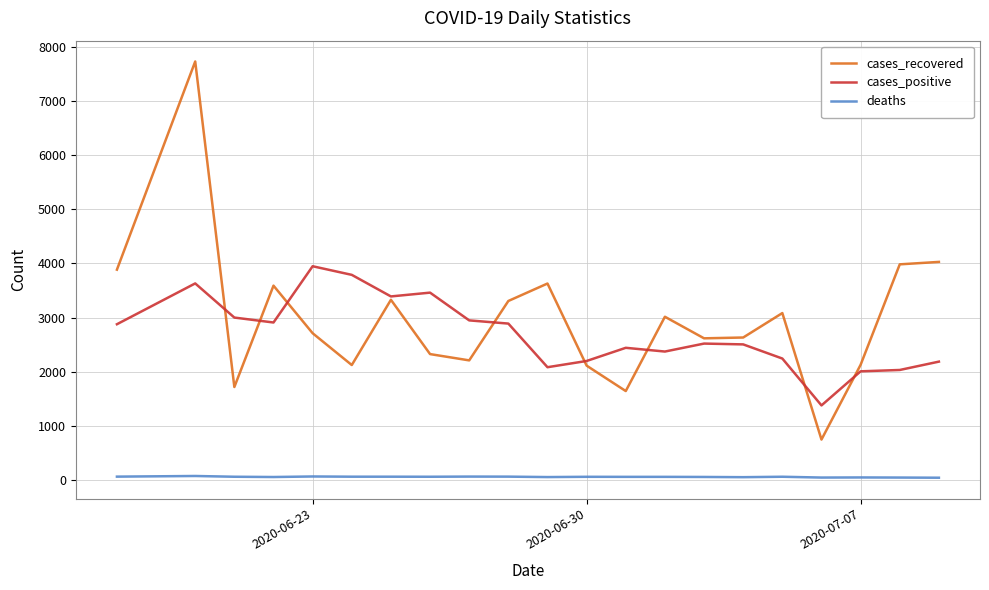

True or false: cases_recovered and deaths intersect in this chart.

False